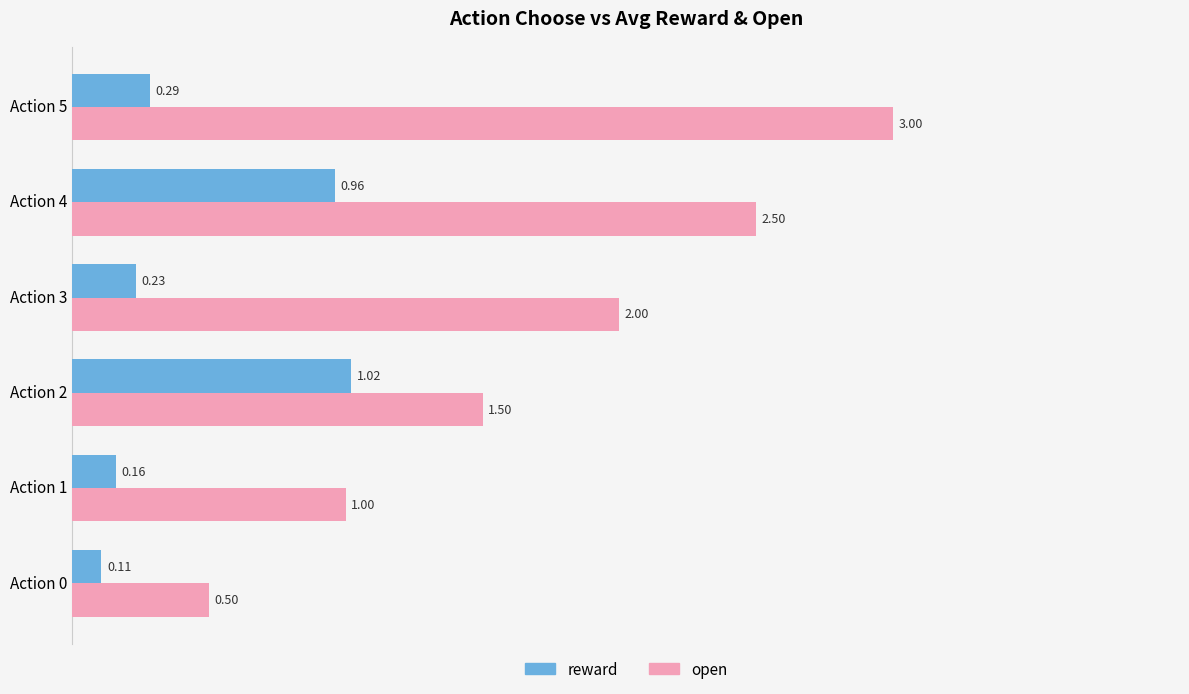

What is the average value of the reward series?

0.5